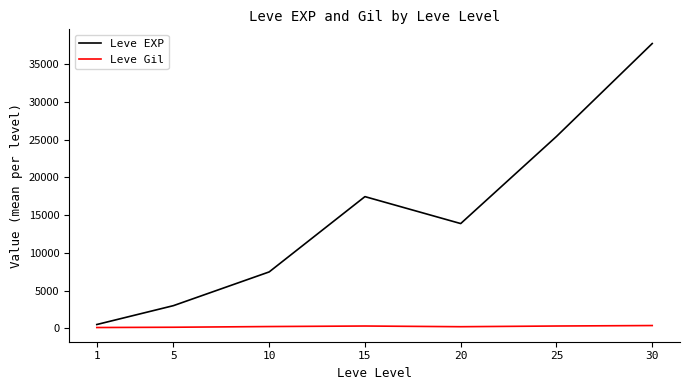

List the labels in order of Leve EXP value, largest first.

30, 25, 15, 20, 10, 5, 1